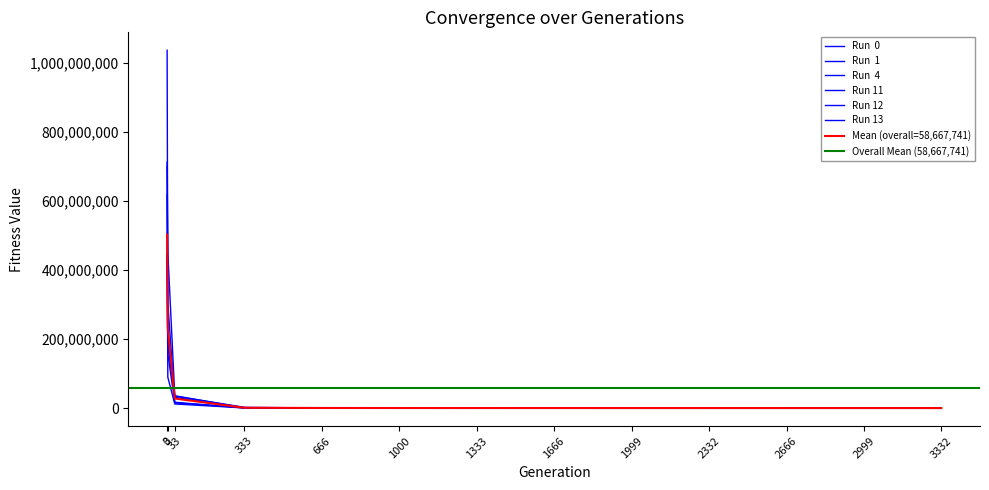

At which label does Run  1 reach its minimum?

3332